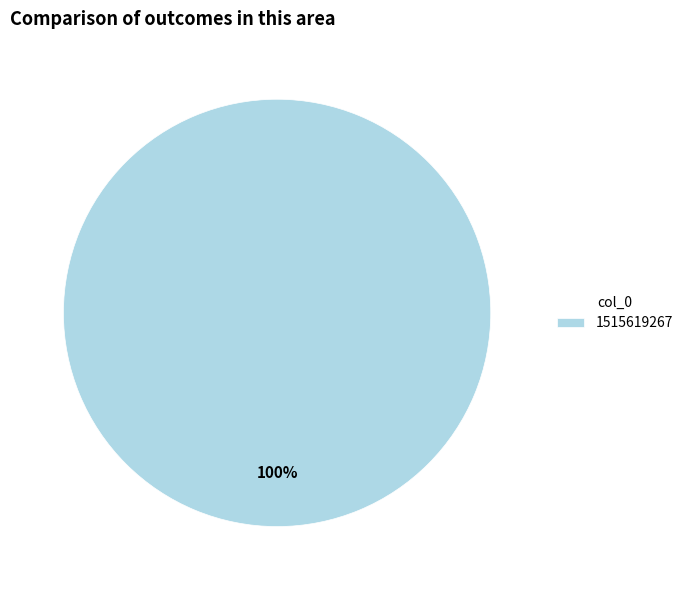

The 1515619267 slice represents 92% of the pie. True or false?

False